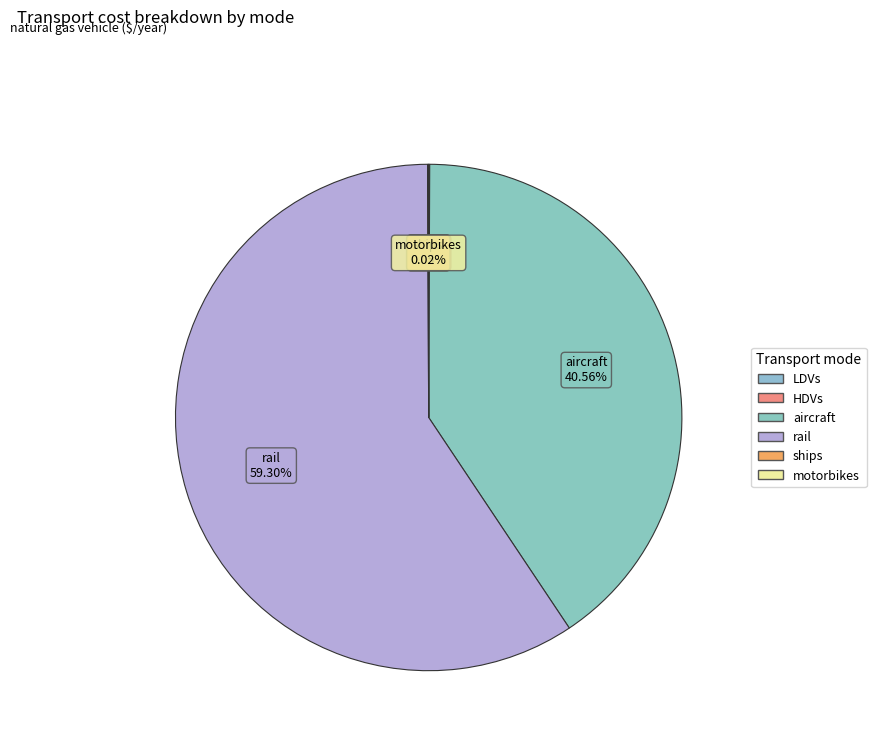

Which slice is the smallest?

motorbikes